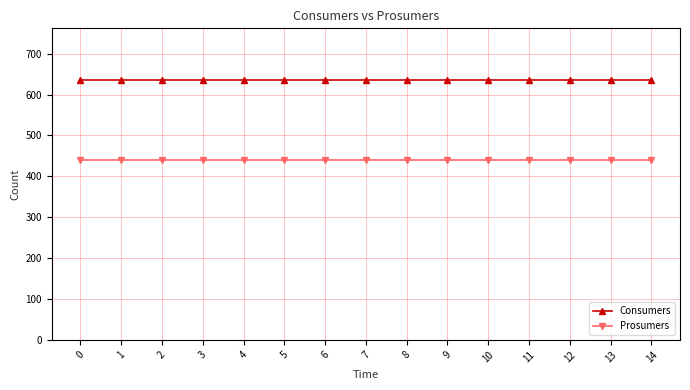

What is the sum of the Prosumers values at 5 and 14?

880